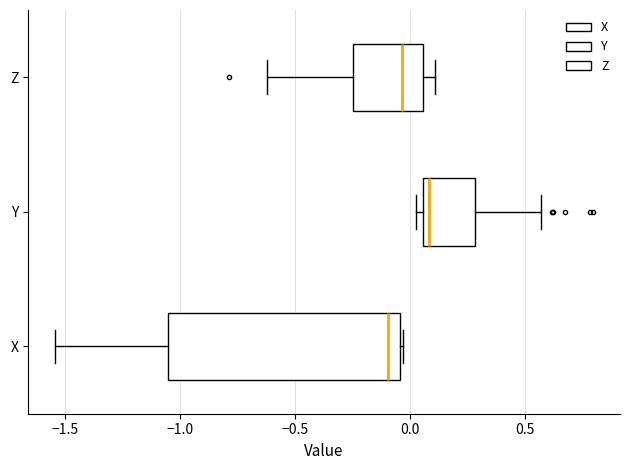

Where does the left whisker of the box for X end on the x-axis? The values are not printed on the chart, so give them approximately, as read against the axis.

-1.55